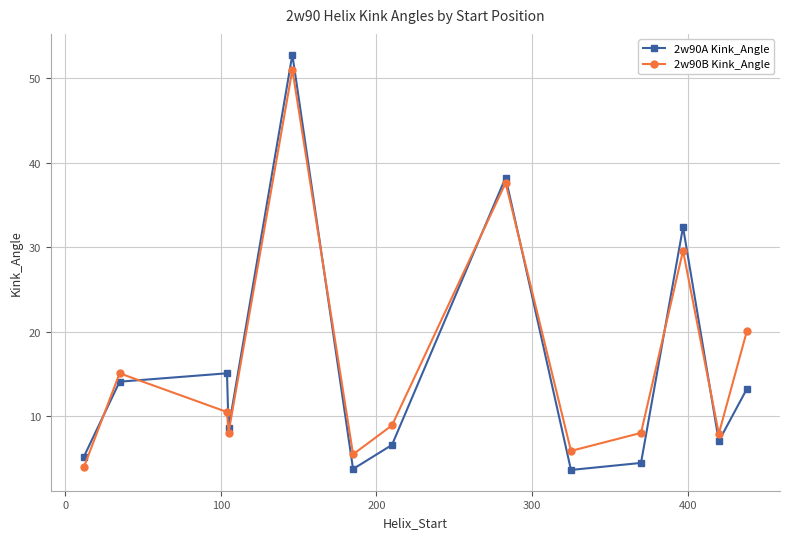

Which series has the largest range (max minus min)?

2w90A Kink_Angle